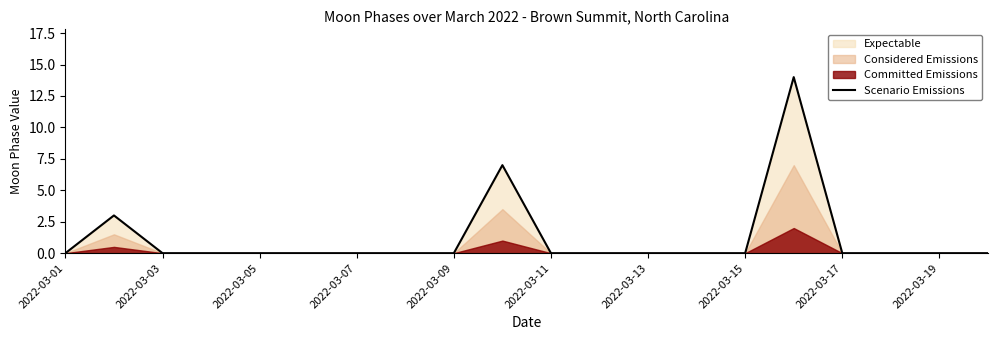

How many lines are shown in the chart?

1